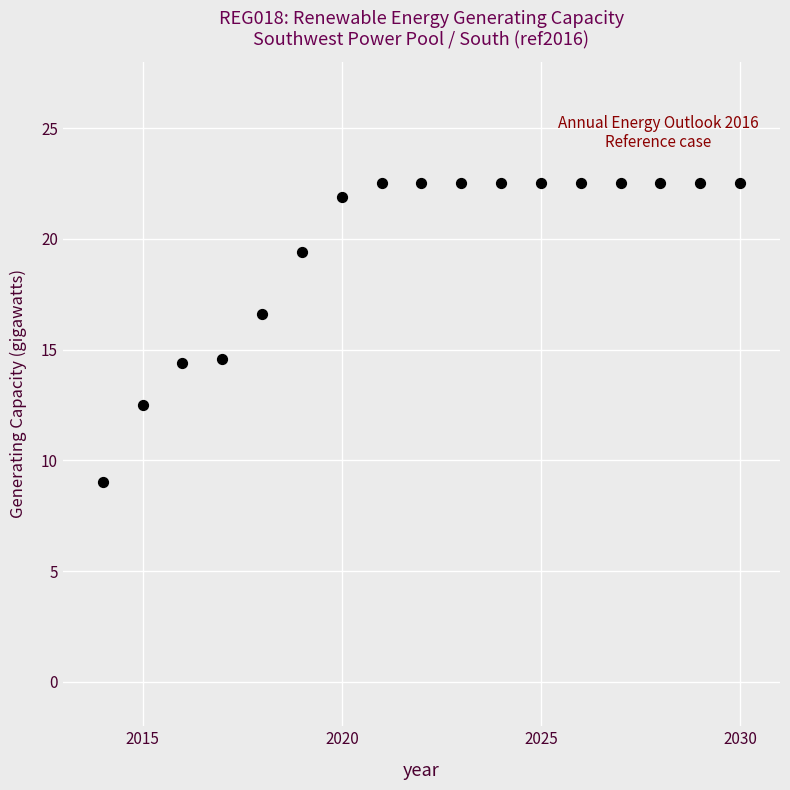

What is the range of Y values (max minus min)?

13.5